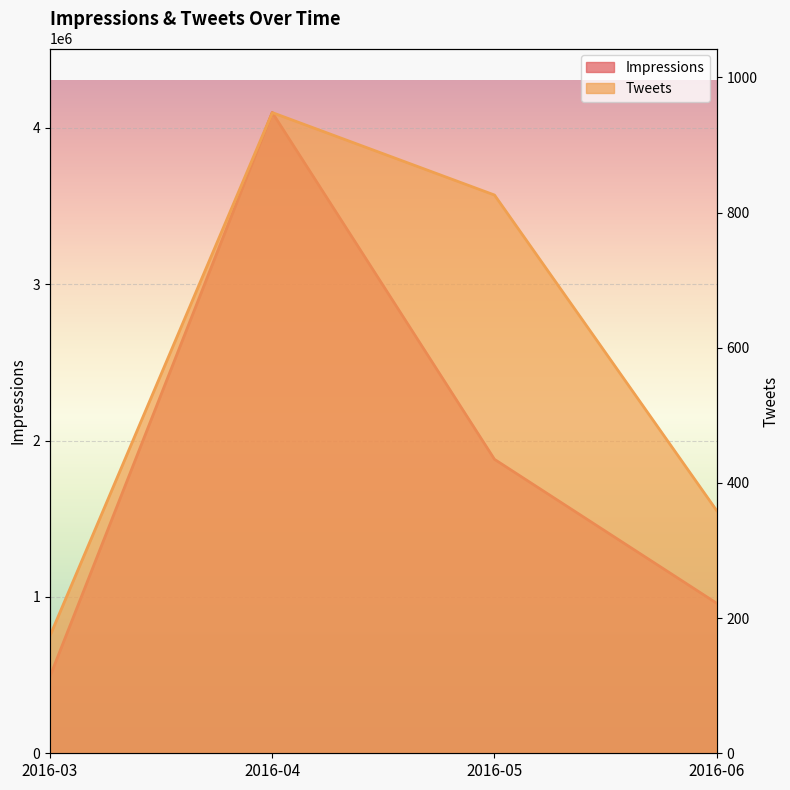

What is the highest value of the Tweets series?

948